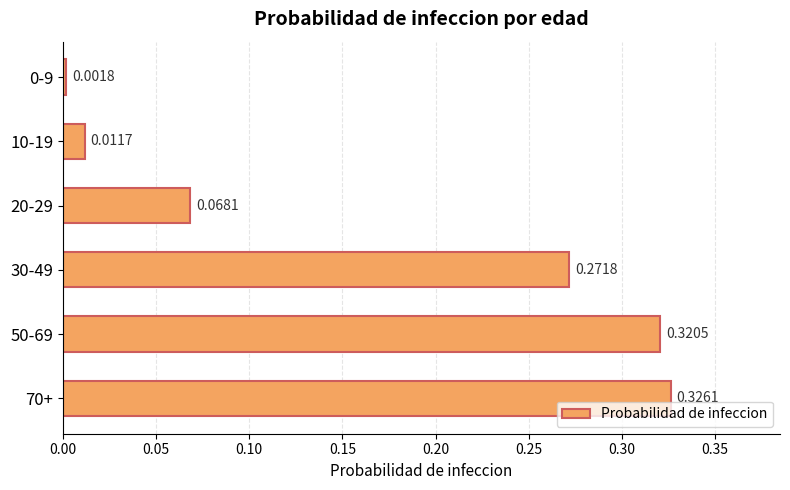

What is the sum of all values?

1.0